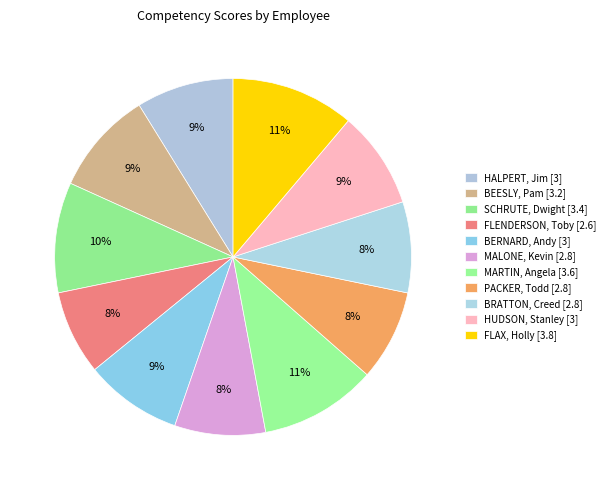

How many slices are in this pie chart?

11